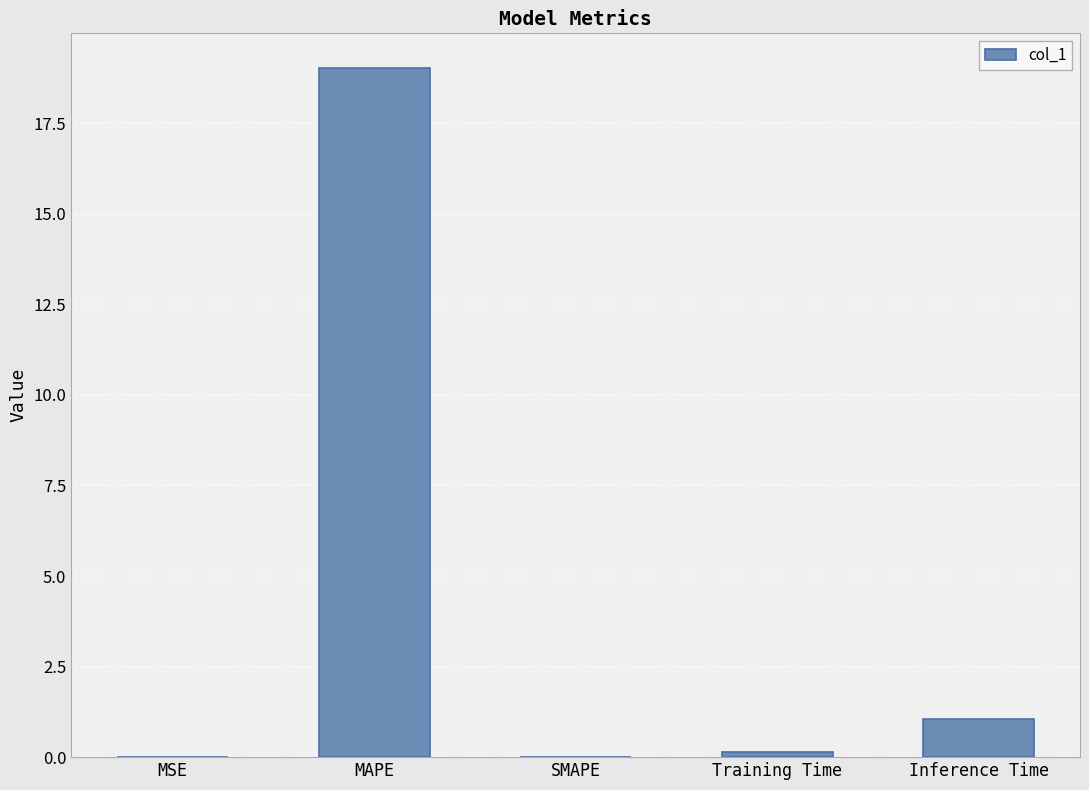

The chart shows a value of 0.0 at MSE. True or false?

True